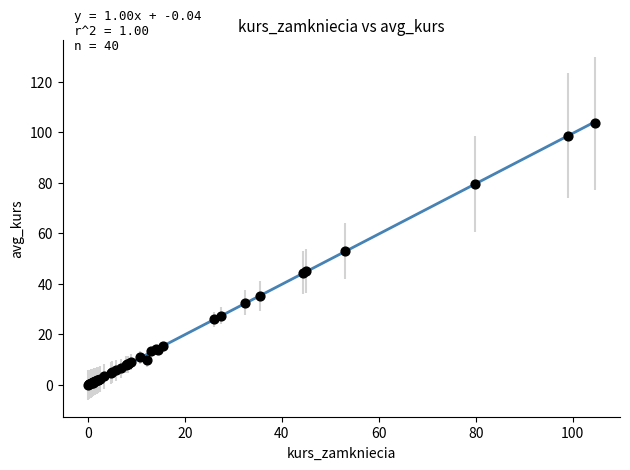

What Y value in the scatter plot is closest to 51?

53.1